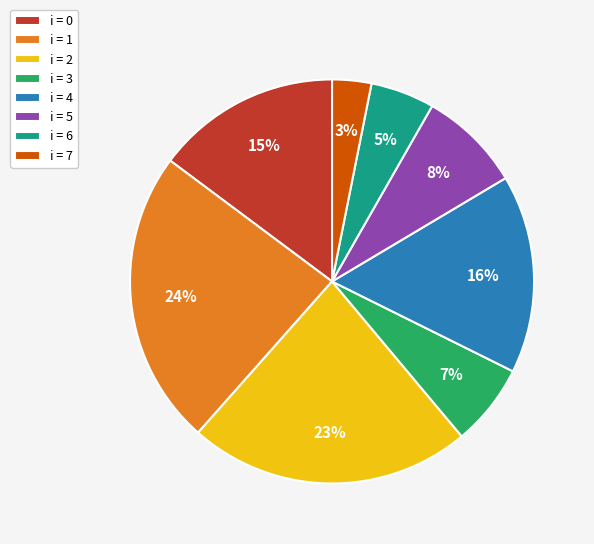

Is there a majority slice in this chart?

No